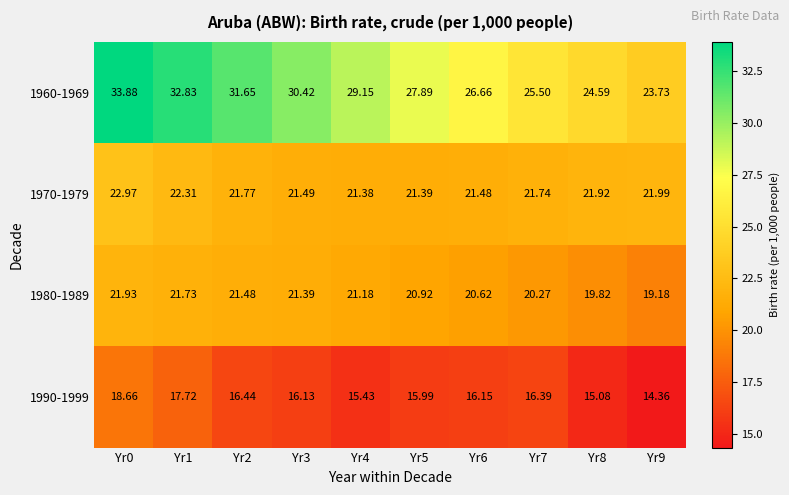

How many values in the 1960-1969 series exceed 29?

5